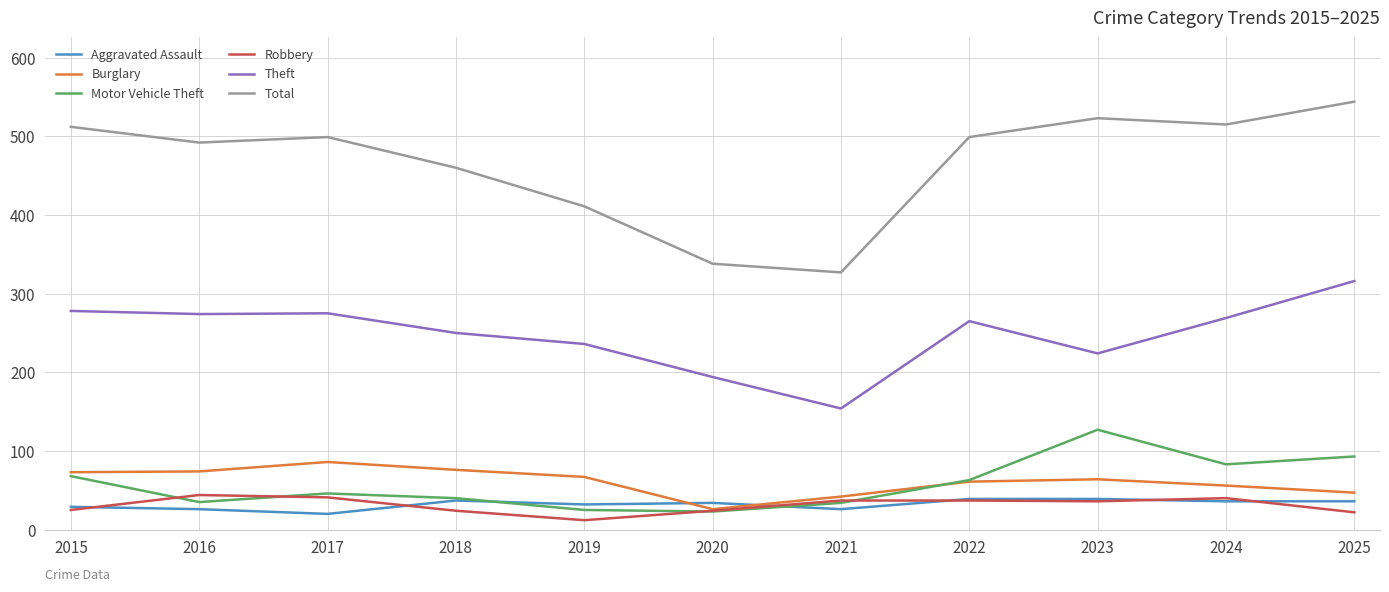

The Total series shows 773 at 2015. True or false?

False